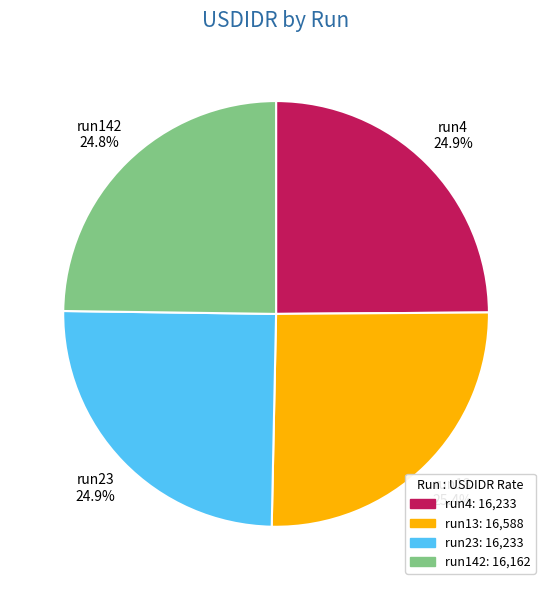

To the nearest percent, what portion does run142 represent?

25%